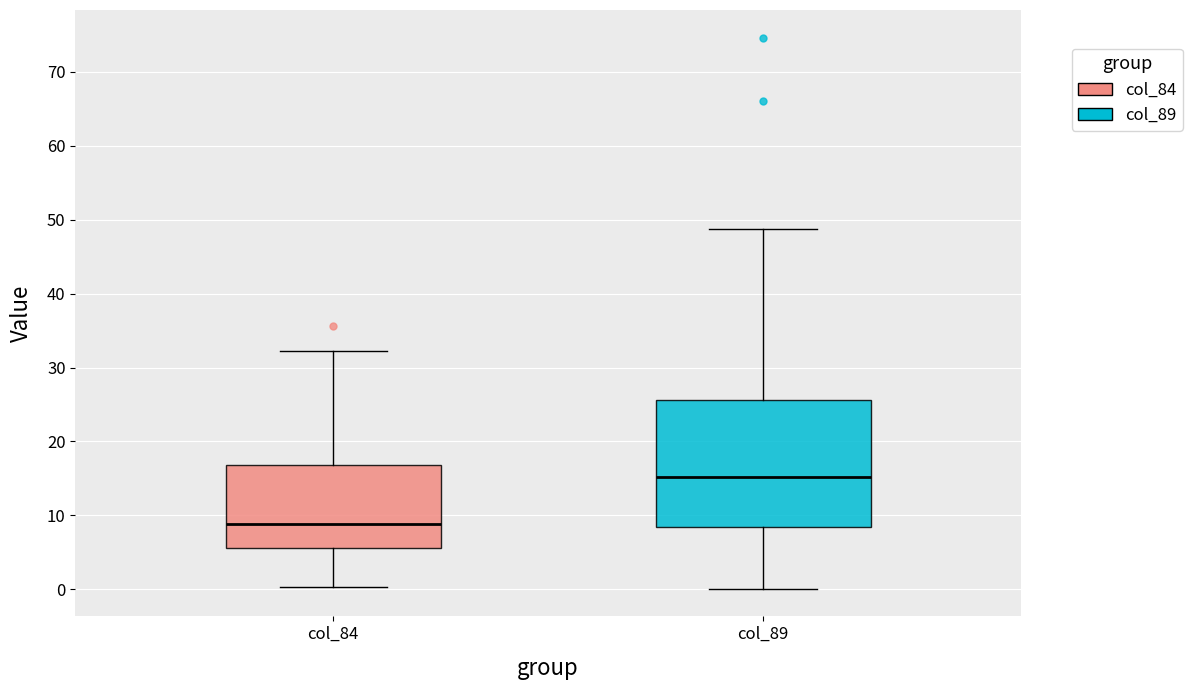

Which box is the tallest, from its lower edge to its upper edge?

col_89